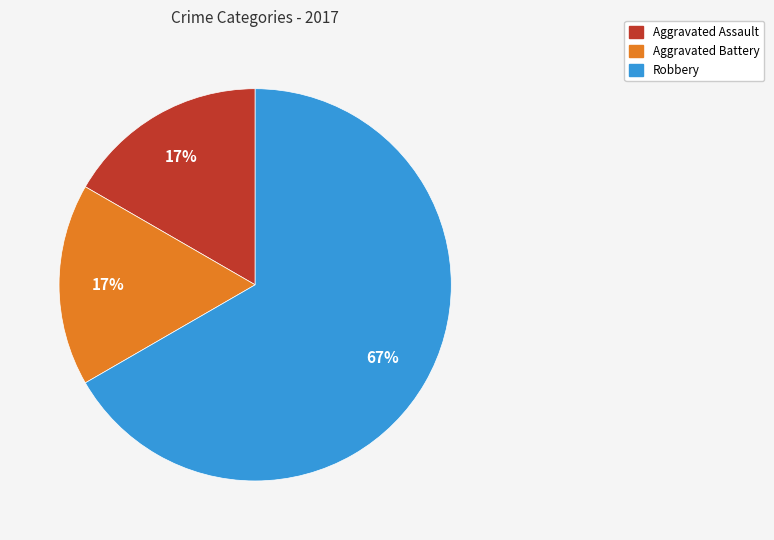

To the nearest percent, what percentage of the pie is Aggravated Battery?

17%